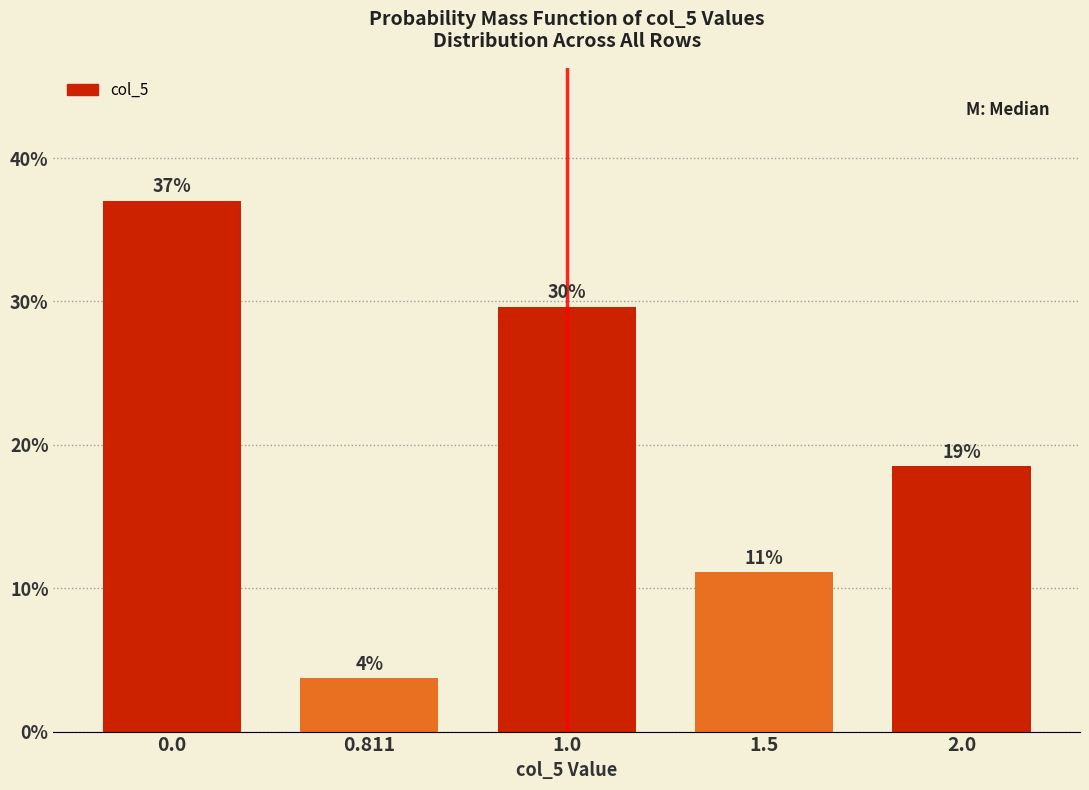

Are the bars horizontal?

No